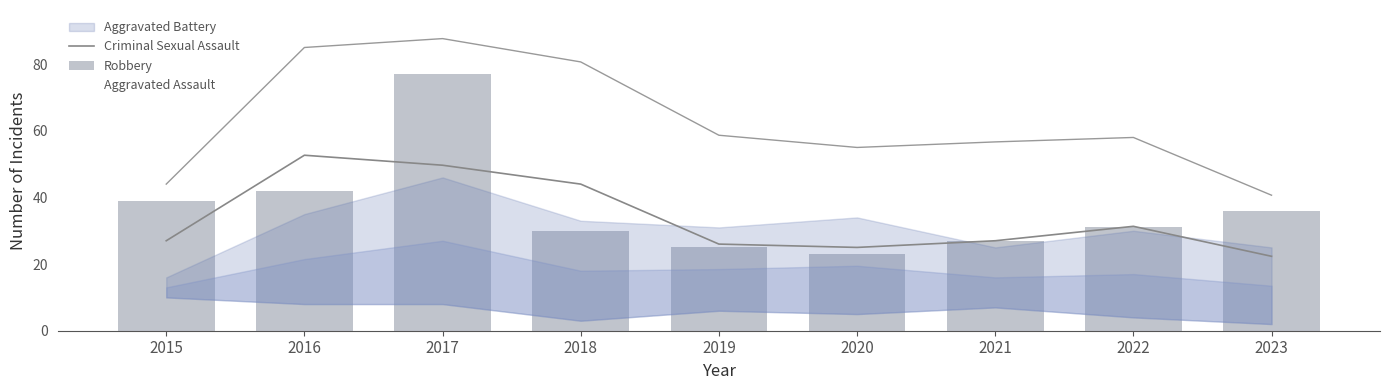

Which category has the highest value in the Criminal Sexual Assault series?

2016